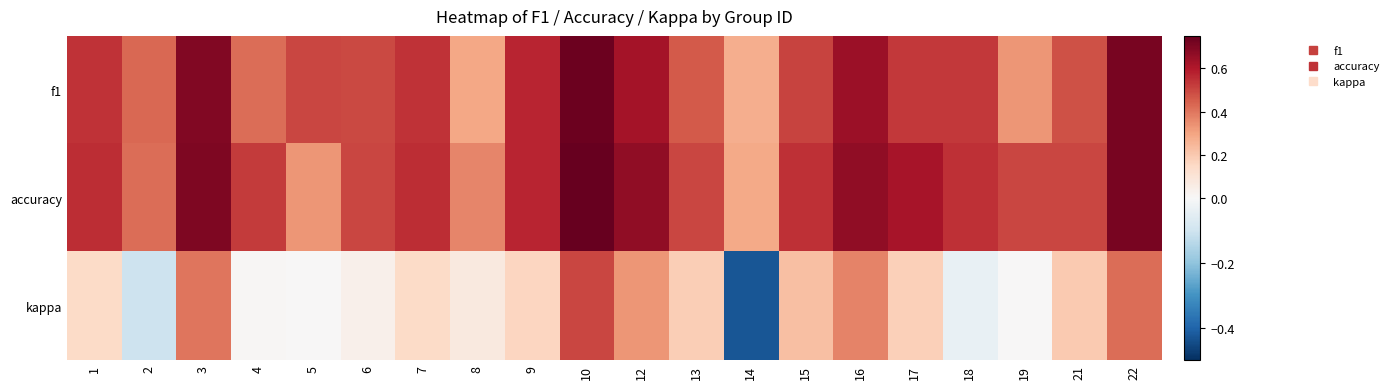

Reading left to right, what are all the values shown in this chart?

f1: 1=0.5	2=0.4	3=0.7	4=0.4	5=0.5	6=0.5	7=0.5	8=0.3	9=0.6	10=0.7	12=0.6	13=0.5	14=0.3	15=0.5	16=0.6	17=0.5	18=0.5	19=0.3	21=0.5	22=0.7
accuracy: 1=0.6	2=0.4	3=0.7	4=0.5	5=0.3	6=0.5	7=0.6	8=0.4	9=0.6	10=0.8	12=0.7	13=0.5	14=0.3	15=0.5	16=0.7	17=0.6	18=0.5	19=0.5	21=0.5	22=0.7
kappa: 1=0.1	2=-0.1	3=0.4	4=0.0	5=0.0	6=0.0	7=0.1	8=0.1	9=0.2	10=0.5	12=0.3	13=0.2	14=-0.4	15=0.2	16=0.4	17=0.2	18=-0.0	19=0.0	21=0.2	22=0.4